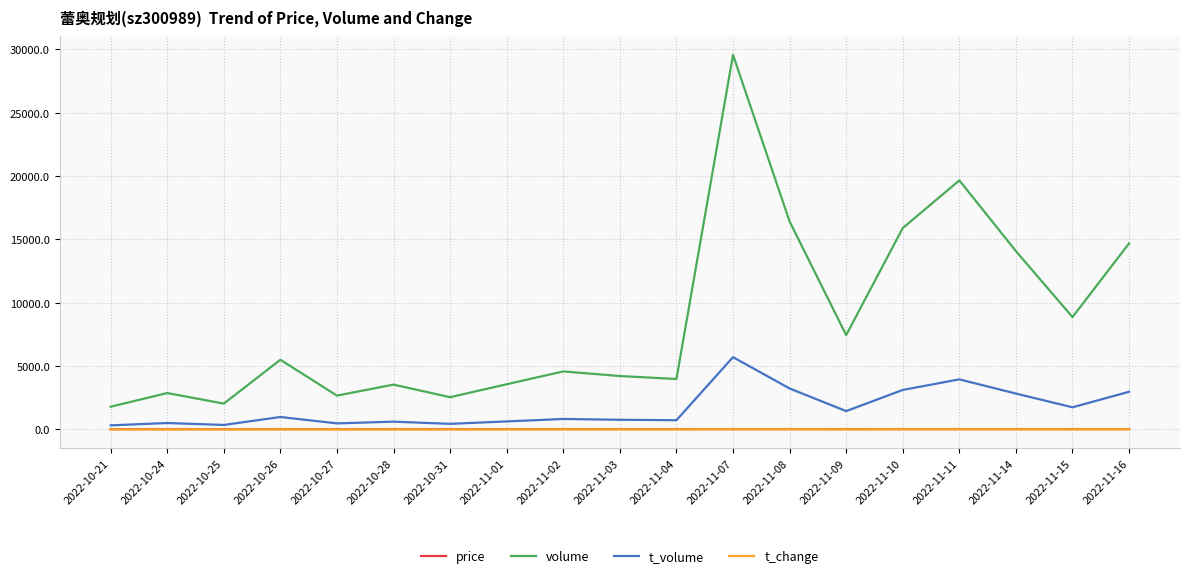

Which series has the largest total across all categories?

volume